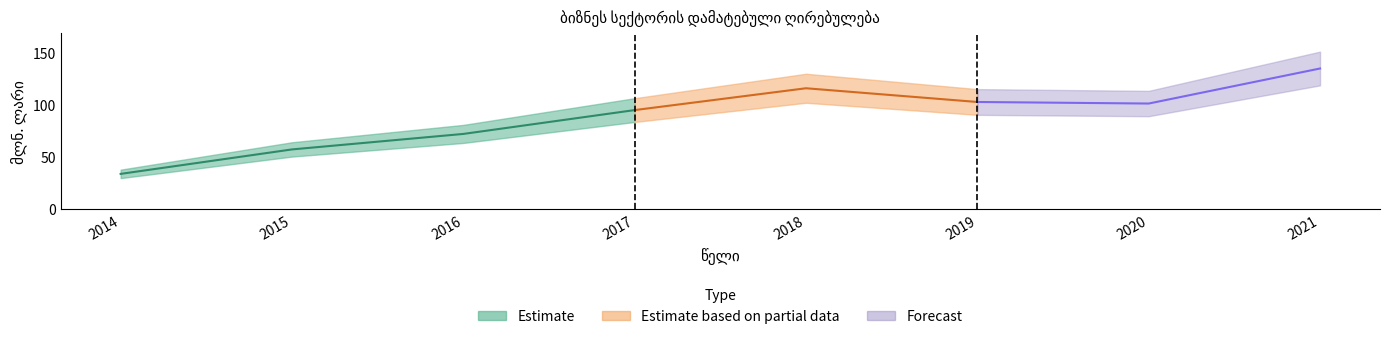

At which category does the data reach its first local peak?

2018